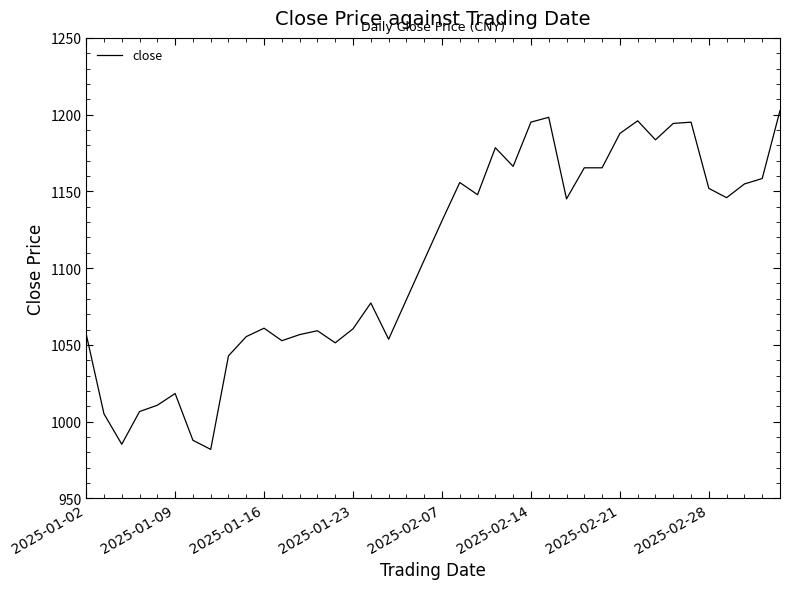

What is the difference between the maximum and minimum values?

220.7